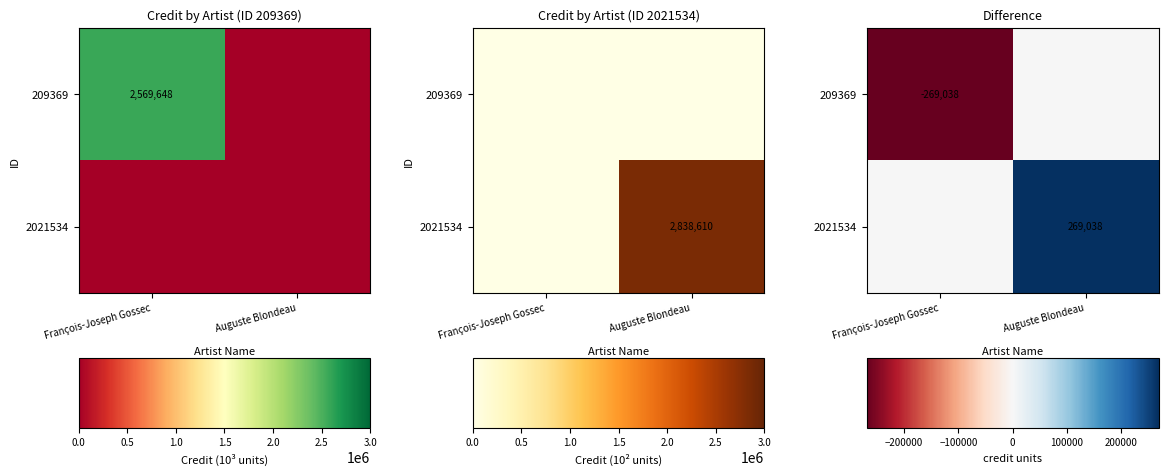

List the labels in order of 209369 value, largest first.

Auguste Blondeau, François-Joseph Gossec